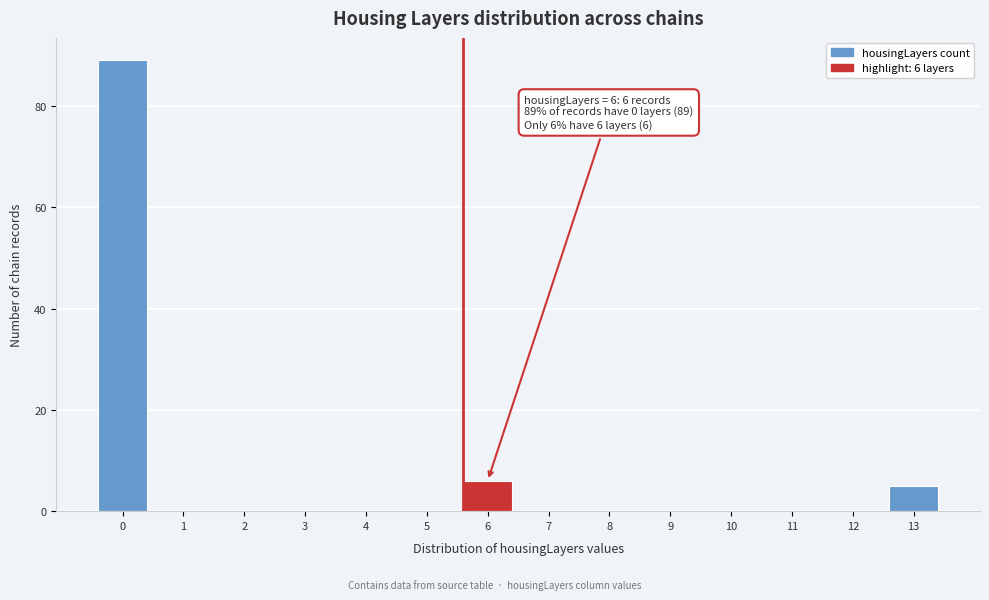

Reading left to right, what are all the values shown in this chart?

0=89	1=0	2=0	3=0	4=0	5=0	6=6	7=0	8=0	9=0	10=0	11=0	12=0	13=5